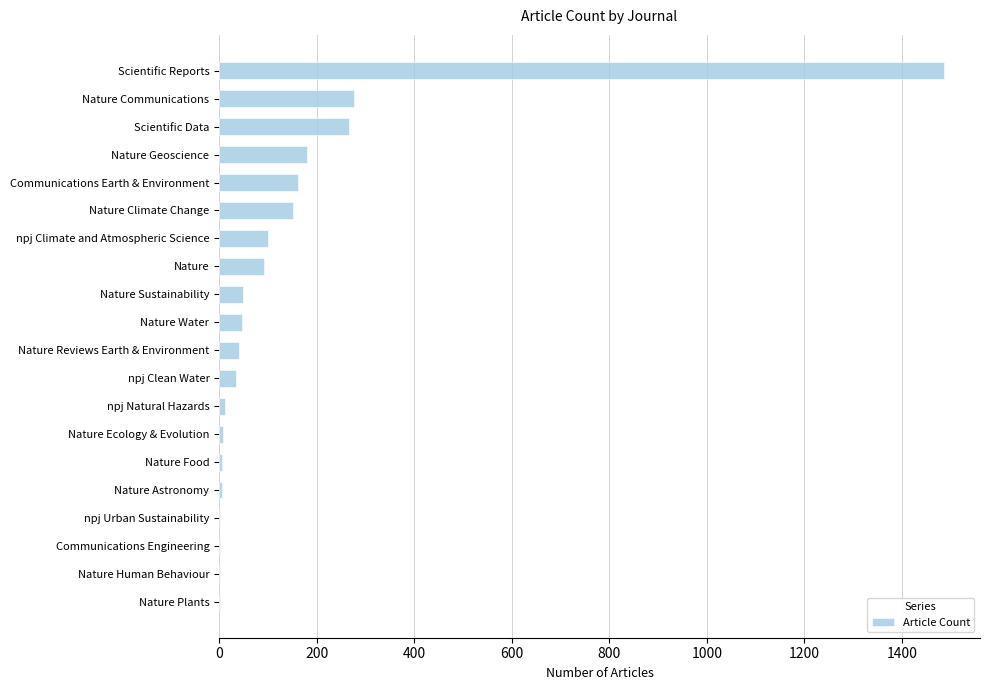

What is the sum of all values?

2924